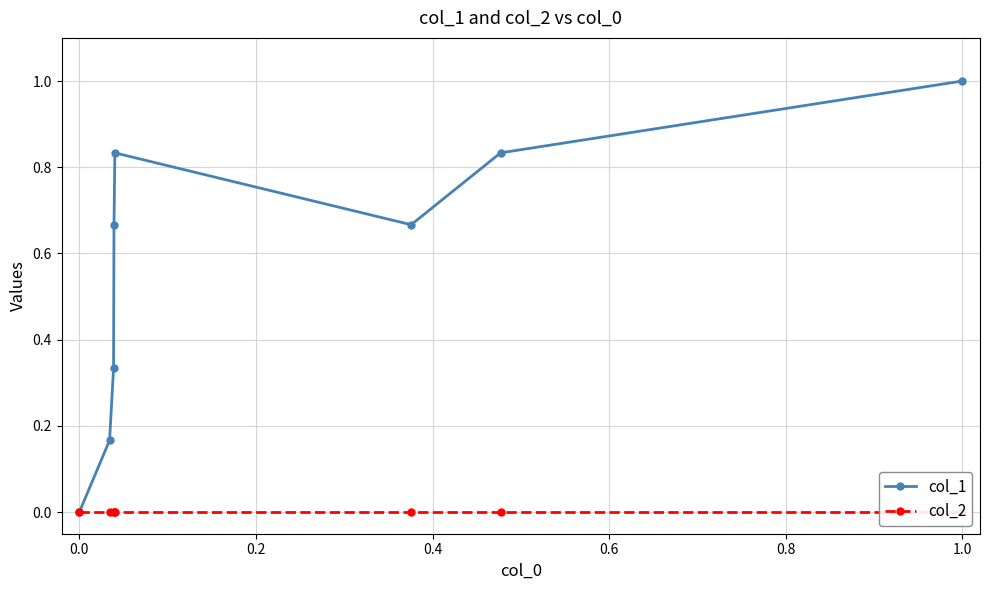

The col_1 series shows 0.0 at 0.0. True or false?

True